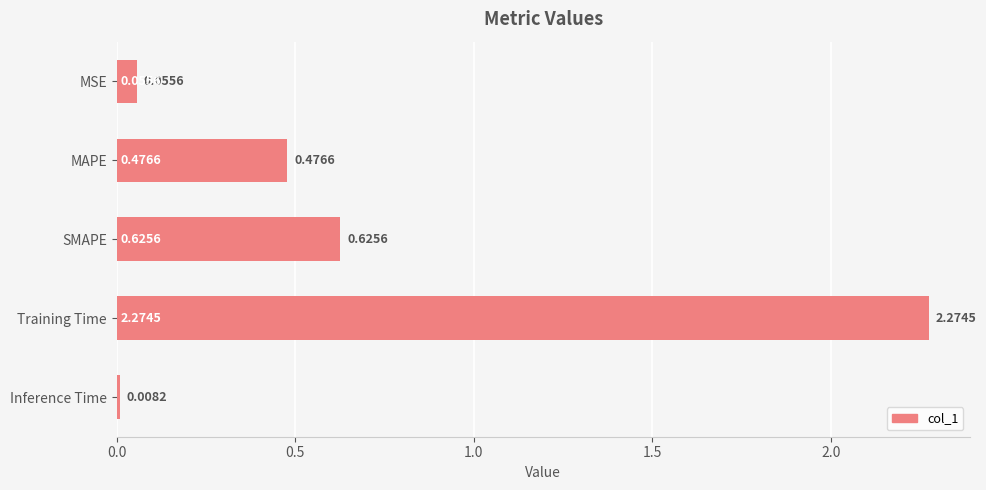

What is the label of the 5th bar from the bottom?

MSE